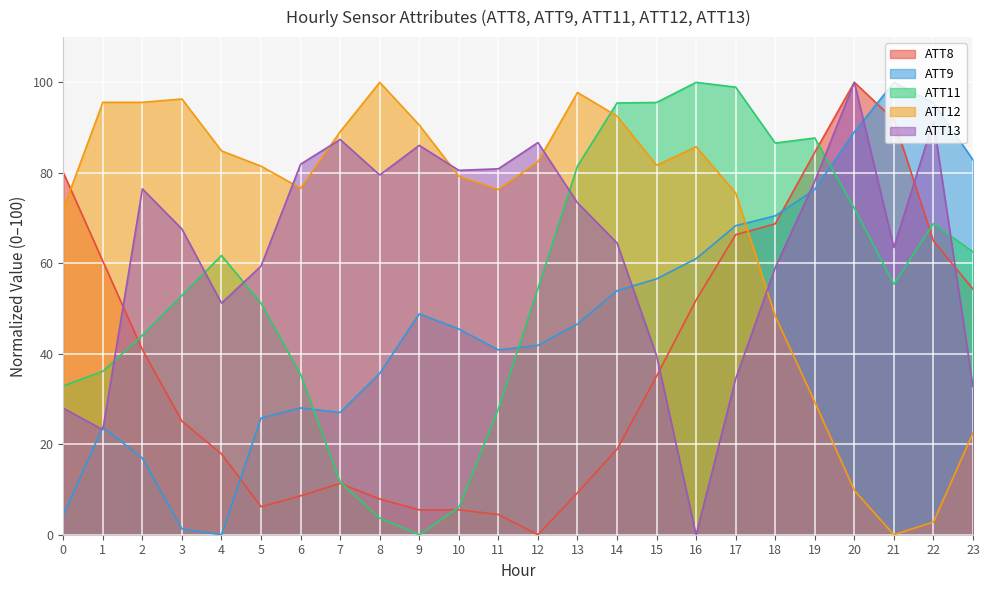

The ATT12 series shows 22.5 at 23. True or false?

True